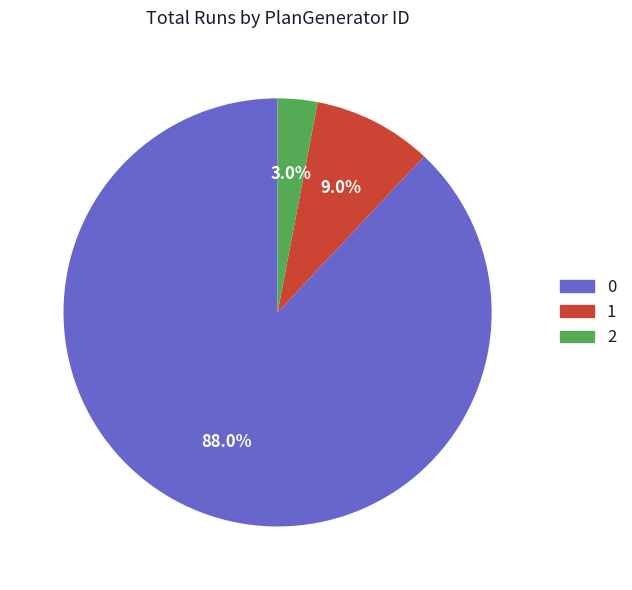

Is it true that 0 is 96% of the pie?

False